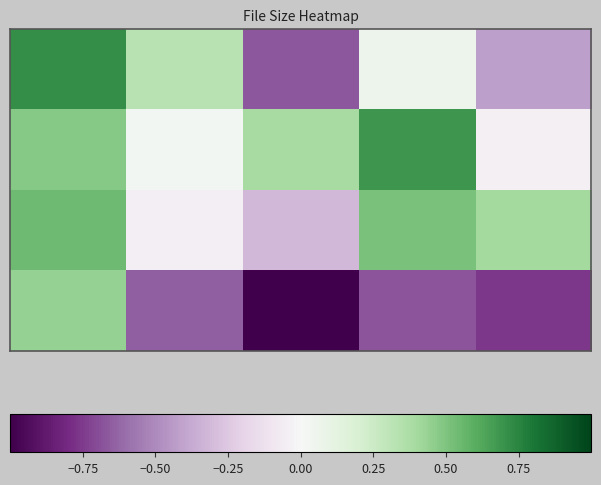

How many categories are shown in the chart?

5